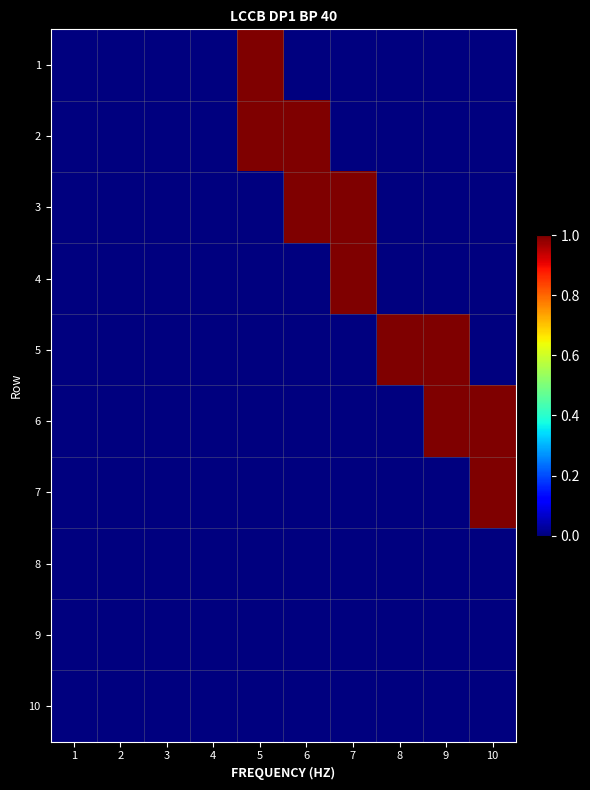

What is the total value across all series at 10?

2